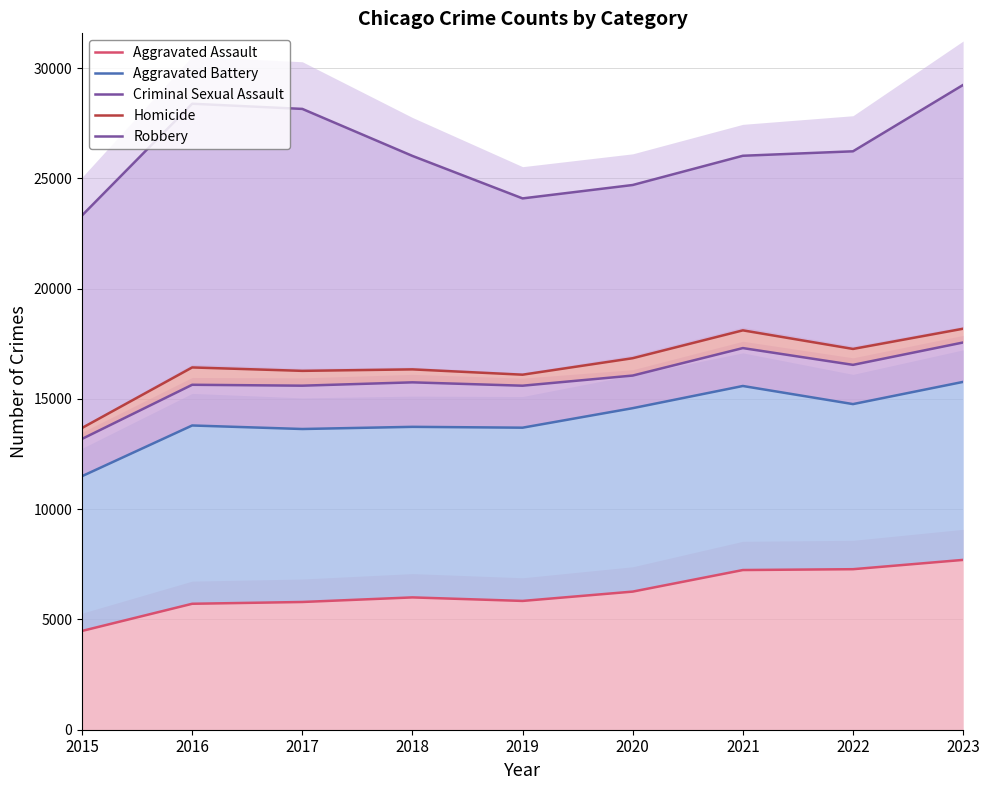

What is the value of the Aggravated Assault point at the 8th from the left?

7280